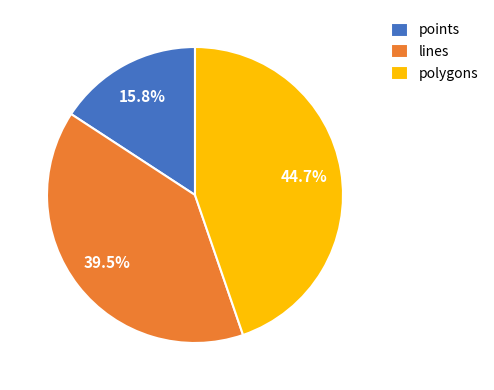

How many slices are in this pie chart?

3